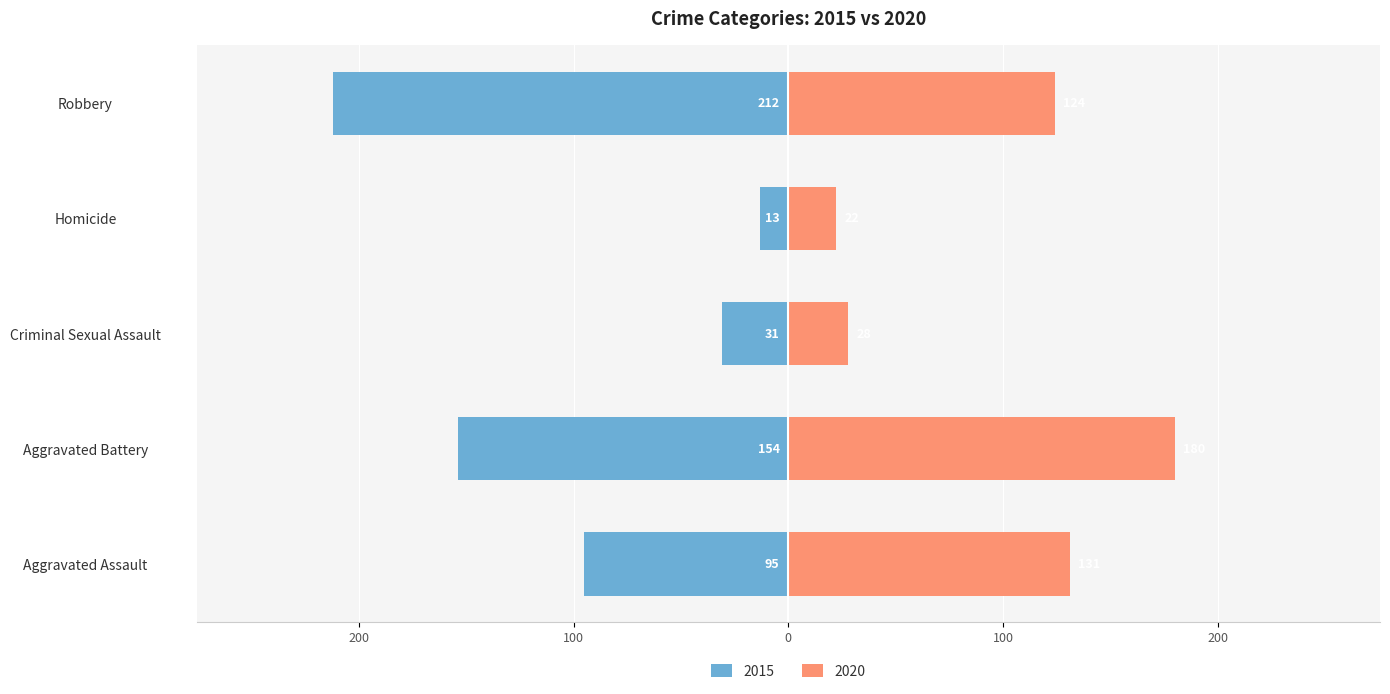

List the labels in order of 2020 value, largest first.

Aggravated Battery, Aggravated Assault, Robbery, Criminal Sexual Assault, Homicide